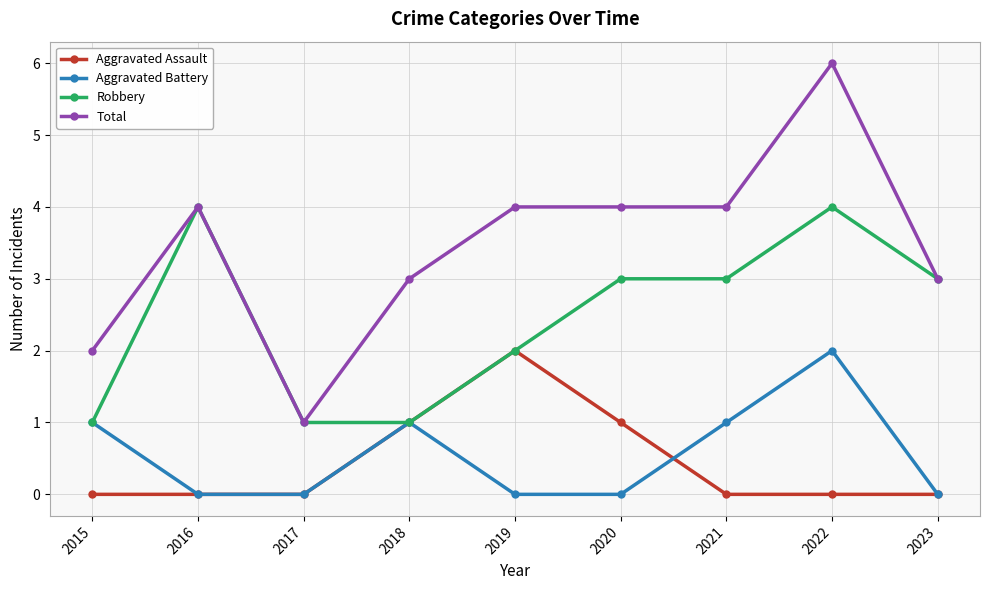

Does the chart have visible grid lines?

Yes